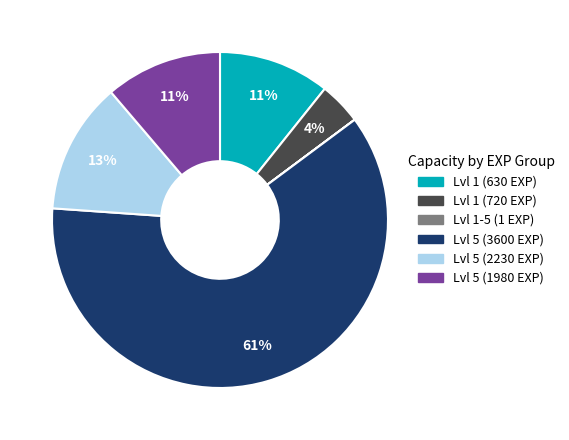

Is there any slice that represents more than half of the pie?

Yes